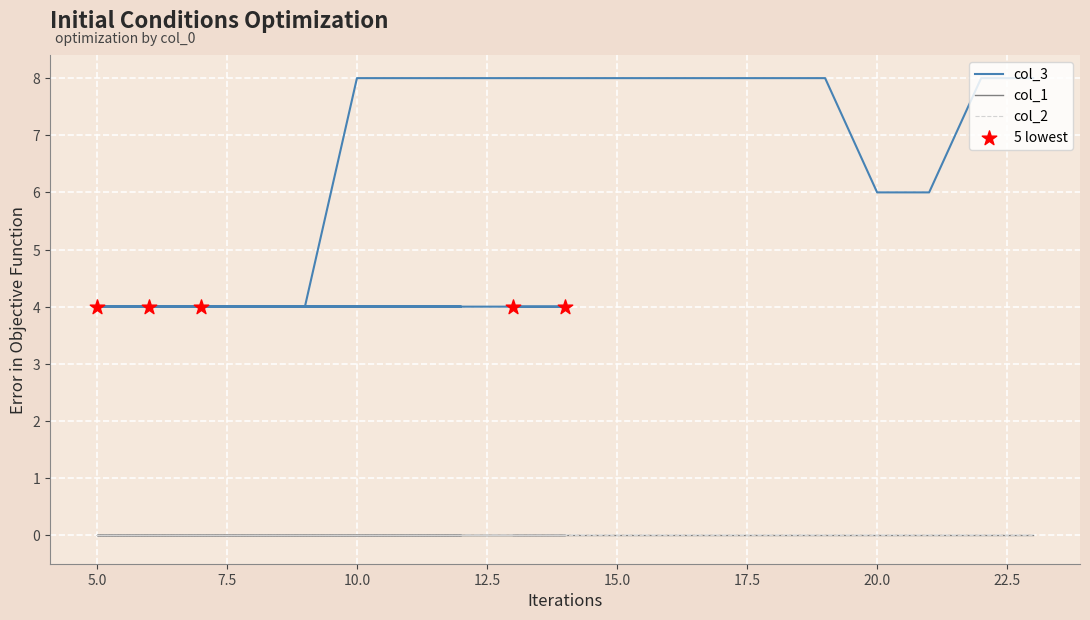

What is the total value across all series at 18?

8